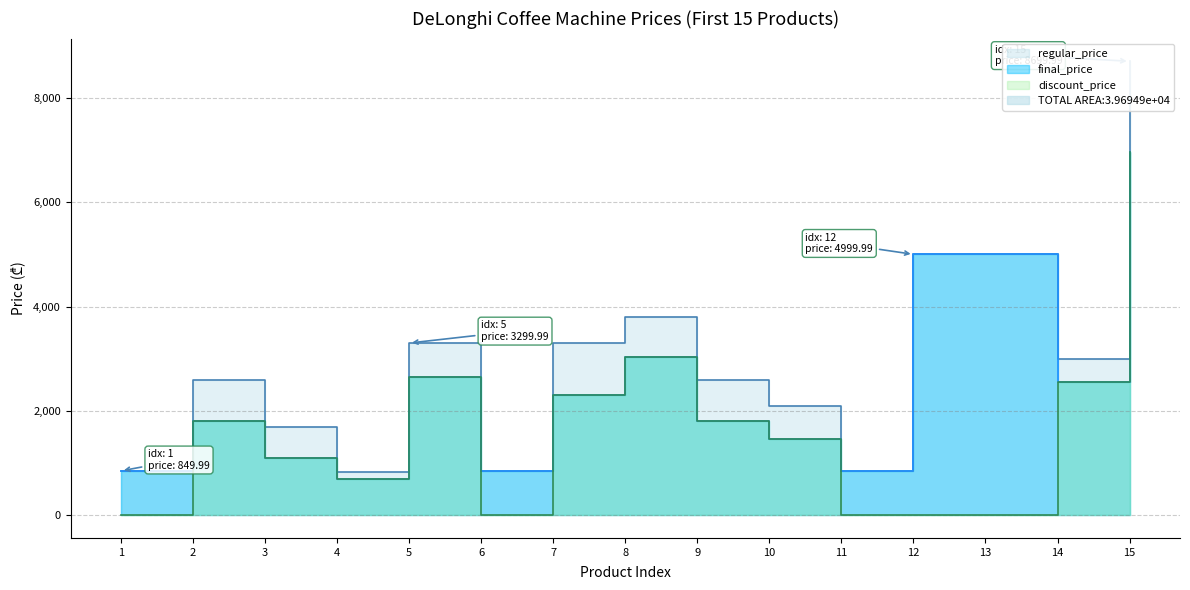

Rank the categories by final_price value from highest to lowest.

15, 12, 13, 8, 5, 14, 7, 2, 9, 10, 3, 1, 6, 11, 4